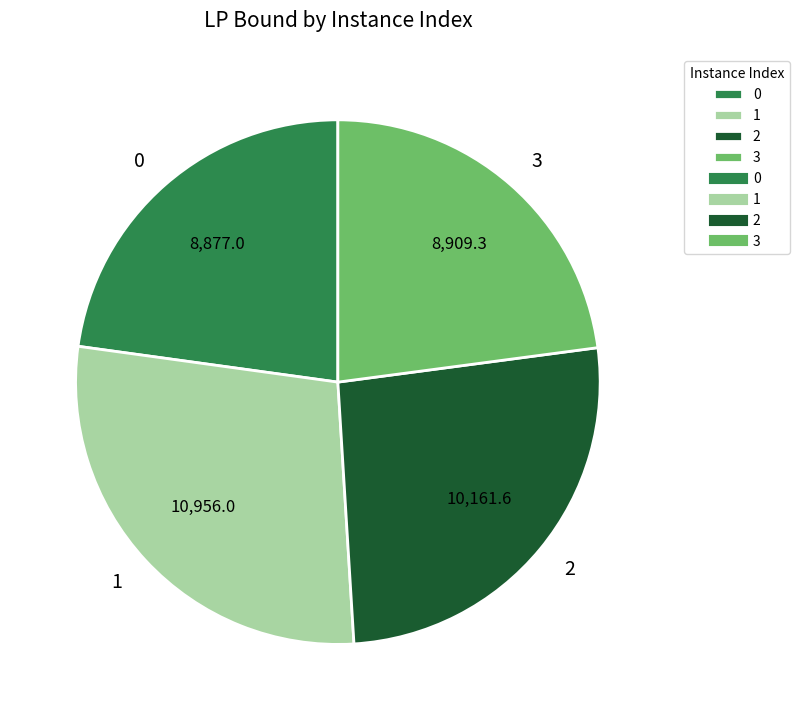

How many slices are in this pie chart?

4